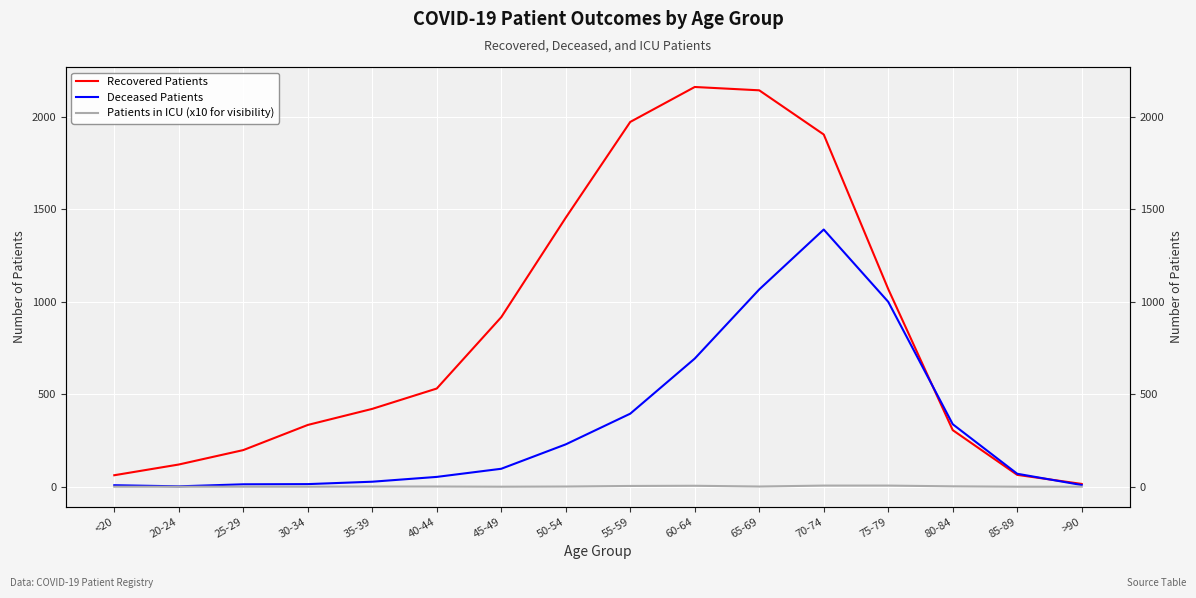

What is the total value across all series at 60-64?

2860